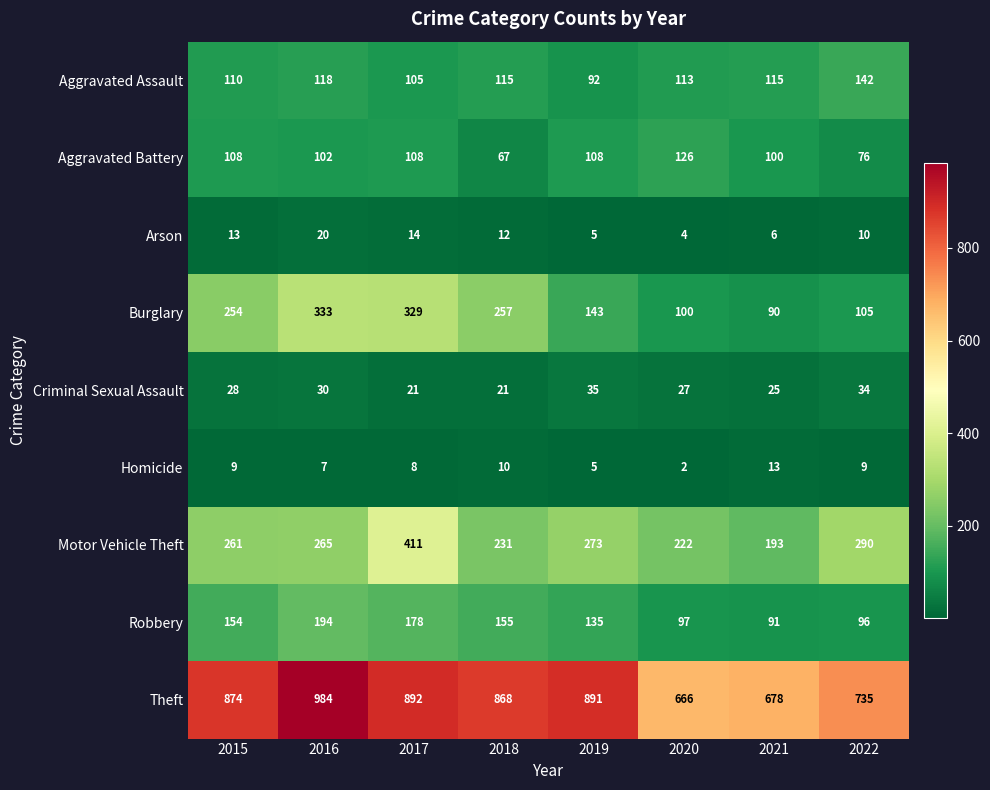

What is the total value across all series at 2020?

1357